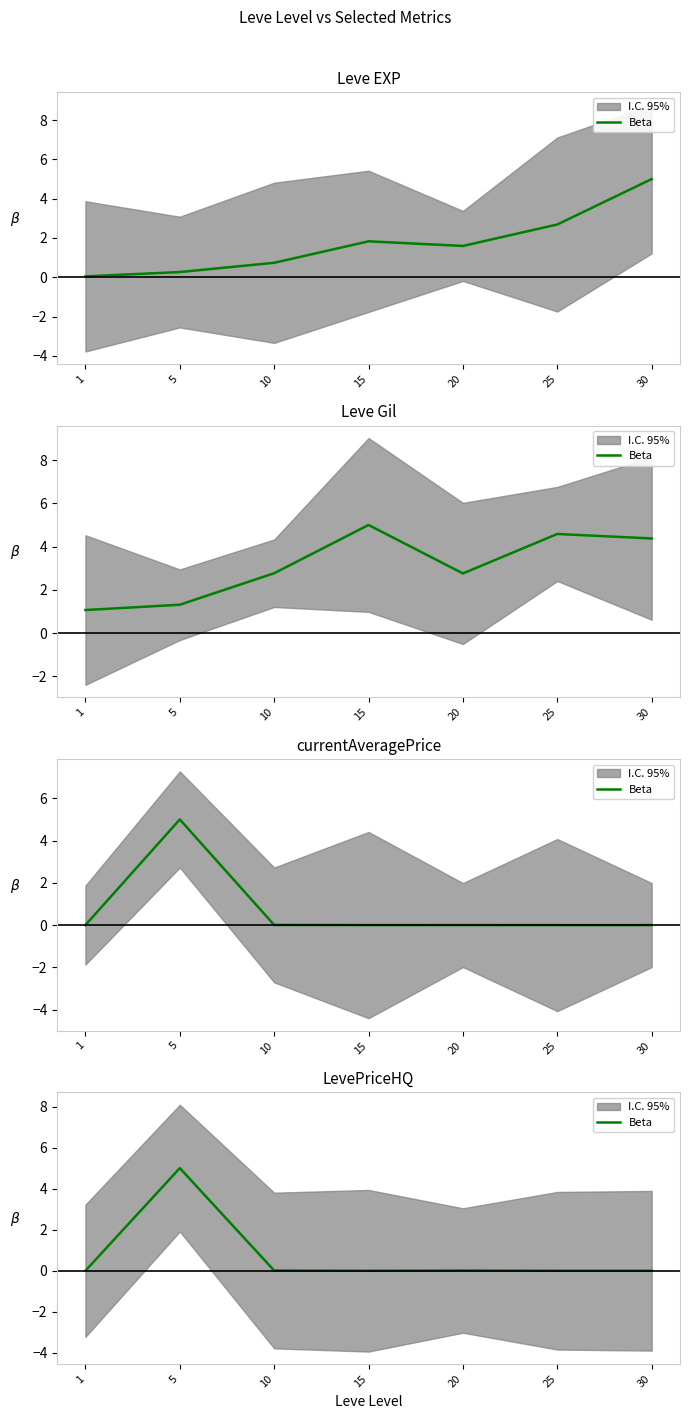

Where is the data nearest to the value 2?

20